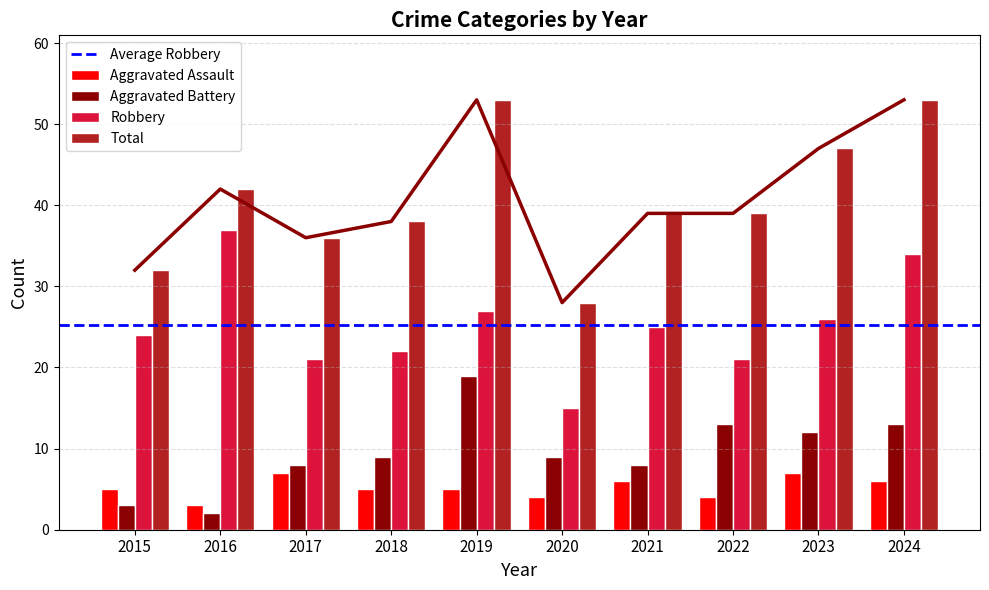

At which label does Robbery first exceed 25?

2016